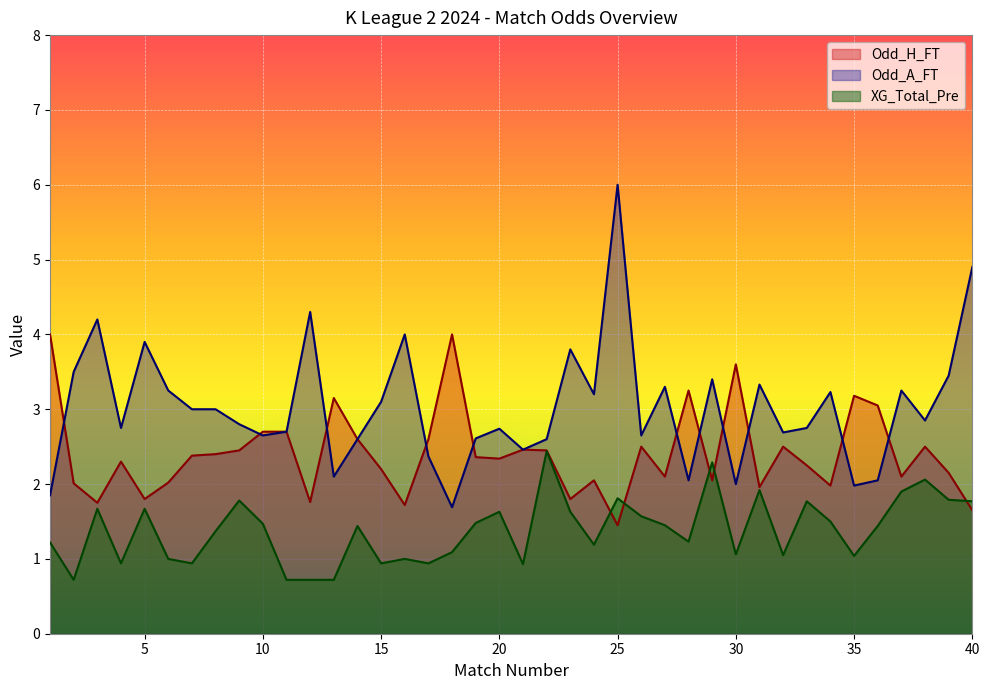

Which series changed the most between 29 and 39?

XG_Total_Pre